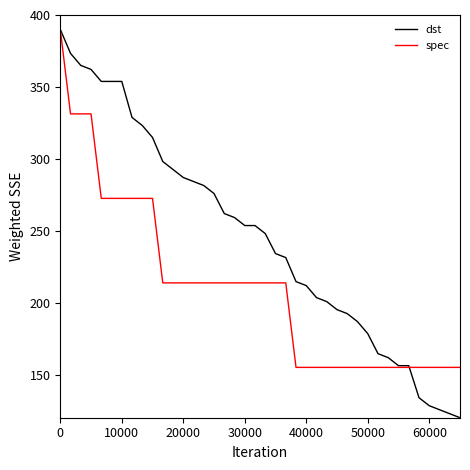

Reading left to right, extract all data points from this chart.

dst: 390.0	373.3	364.9	362.2	353.8	353.8	353.8	328.8	323.2	314.8	298.1	292.6	287.0	284.2	281.4	275.9	262.0	259.2	253.6	253.6	248.0	234.1	231.3	214.6	211.9	203.5	200.7	195.2	192.4	186.8	178.5	164.5	161.8	156.2	156.2	133.9	128.4	125.6	122.8	120.0
spec: 390.0	331.2	331.2	331.2	272.5	272.5	272.5	272.5	272.5	272.5	213.7	213.7	213.7	213.7	213.7	213.7	213.7	213.7	213.7	213.7	213.7	213.7	213.7	155.0	155.0	155.0	155.0	155.0	155.0	155.0	155.0	155.0	155.0	155.0	155.0	155.0	155.0	155.0	155.0	155.0